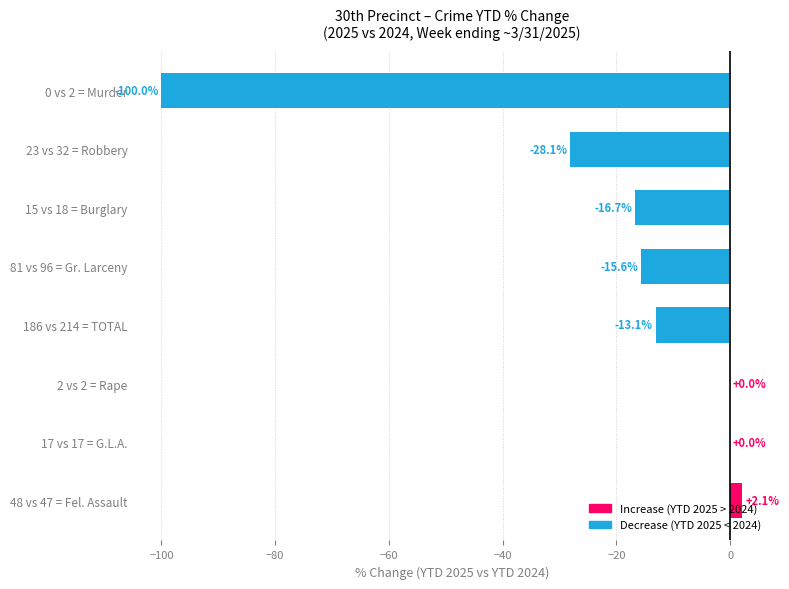

The chart shows a value of -13.1 at 186 vs 214 = TOTAL. True or false?

True